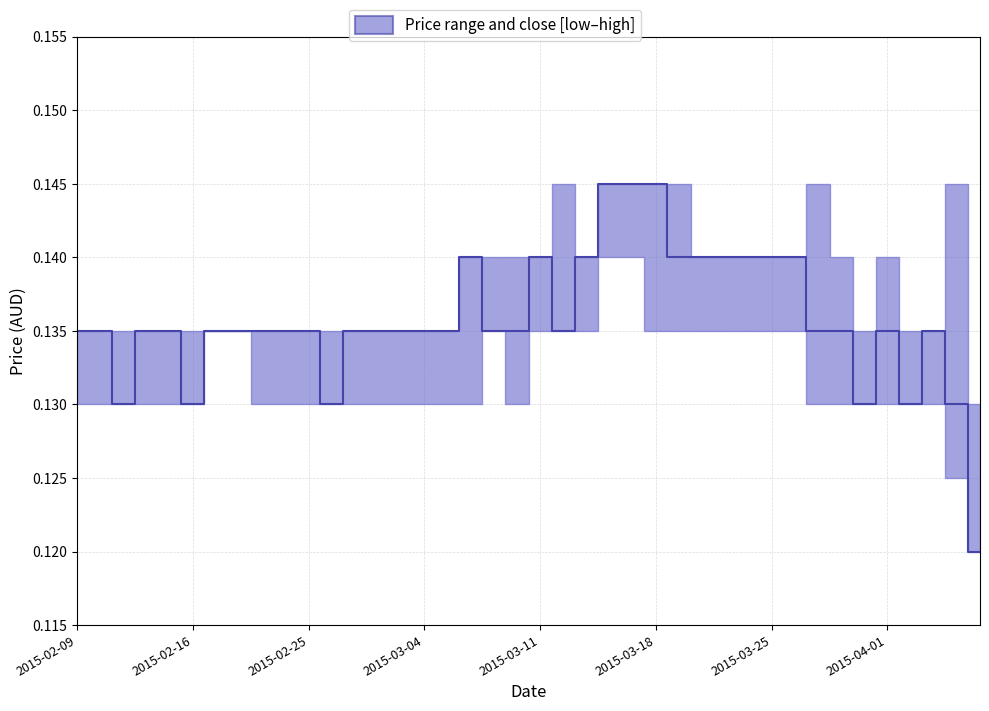

Is it true that the value at 2015-03-04 is 0.2?

False